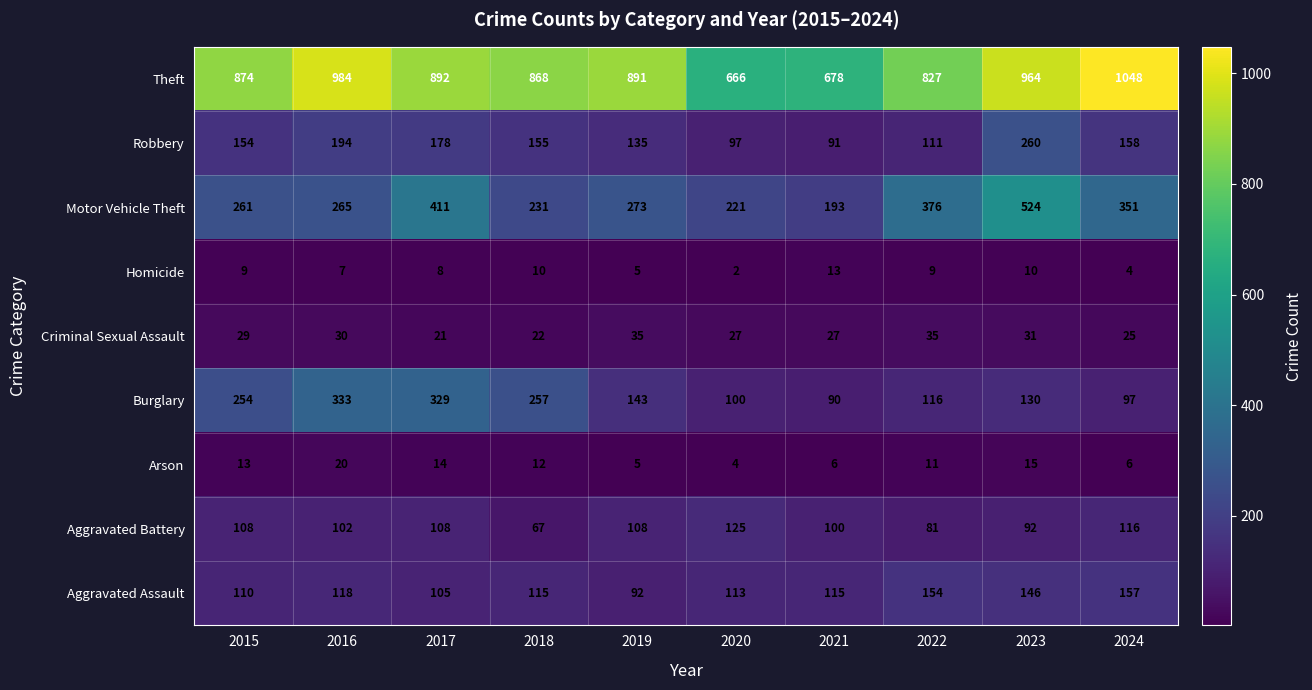

What is the sum of all Criminal Sexual Assault values?

282